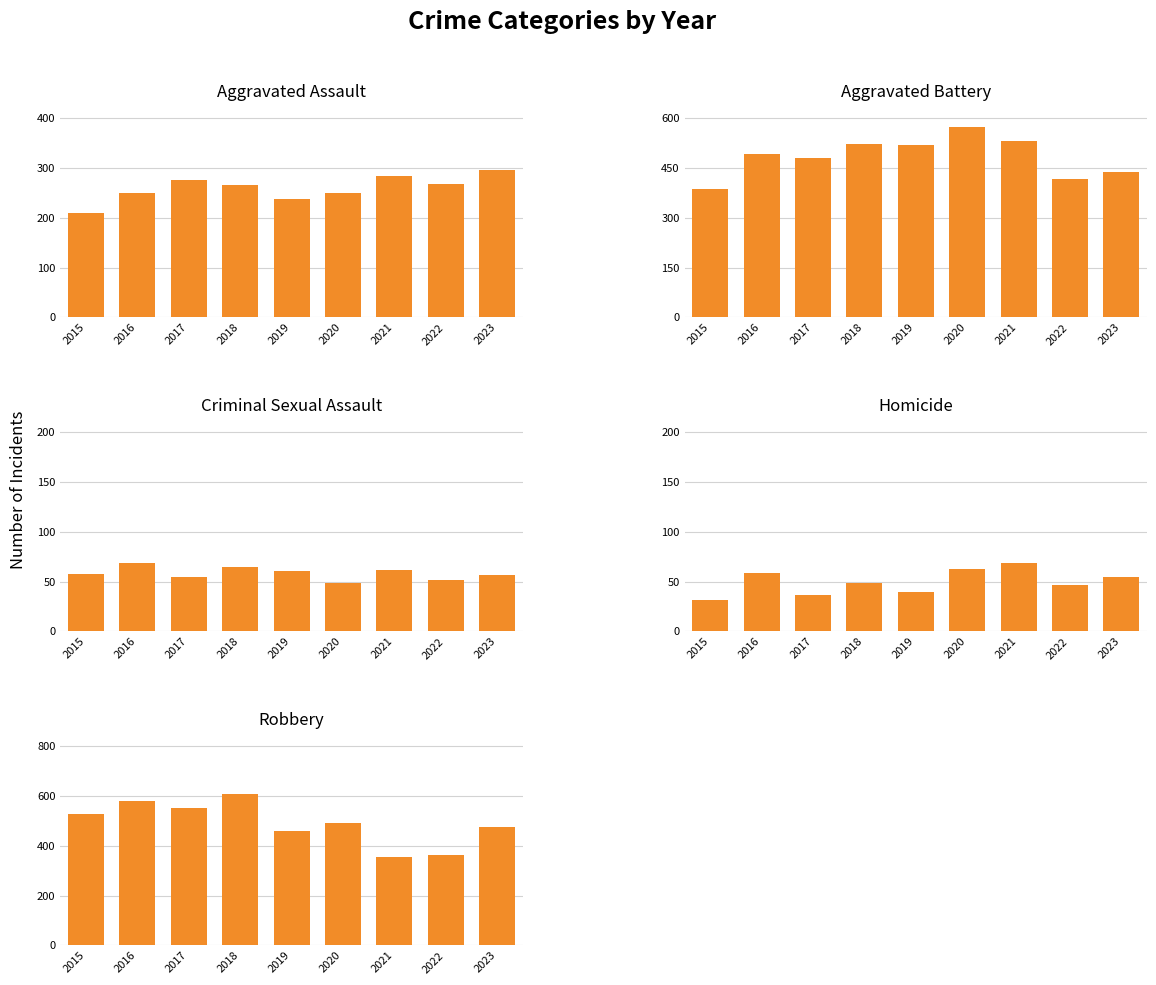

Which series has the widest spread of values?

Robbery